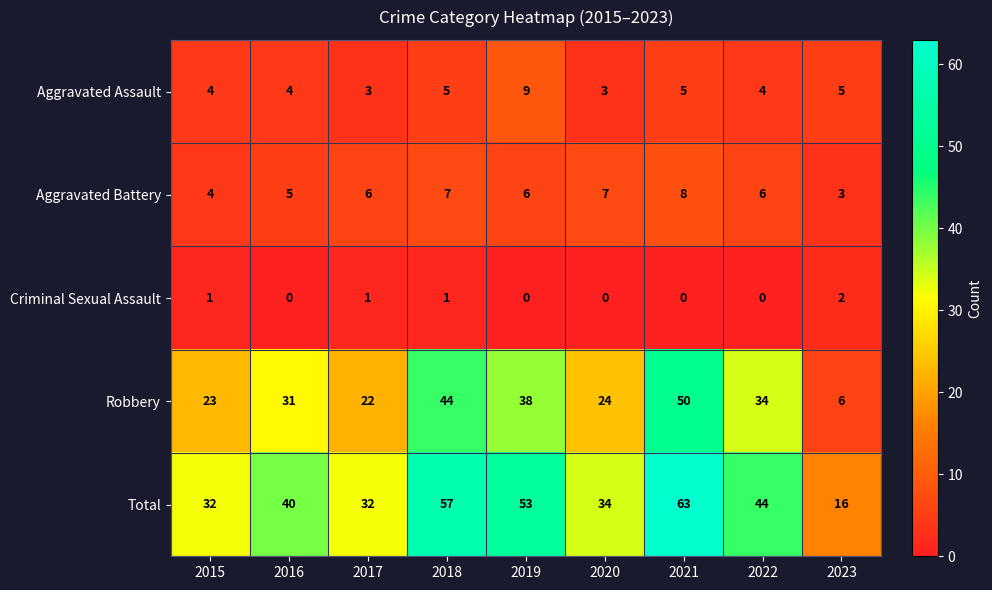

Is it true that Aggravated Assault equals 15 at 2019?

False